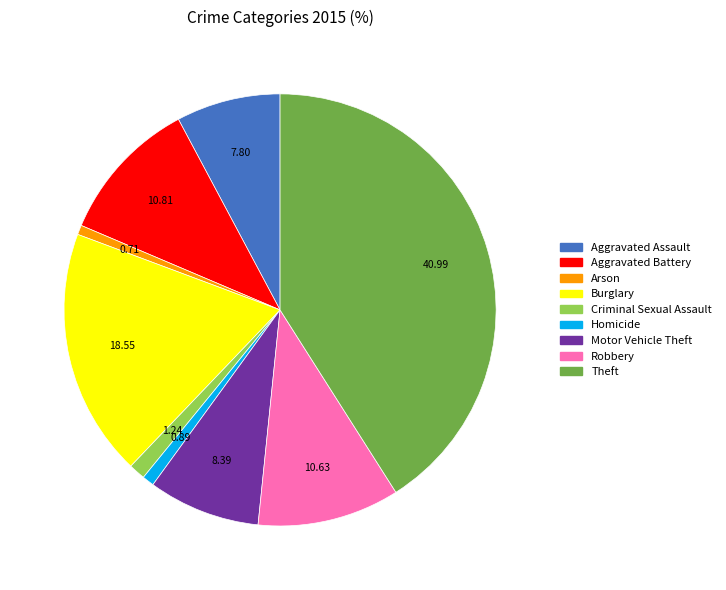

Between Criminal Sexual Assault and Robbery, which is larger?

Robbery